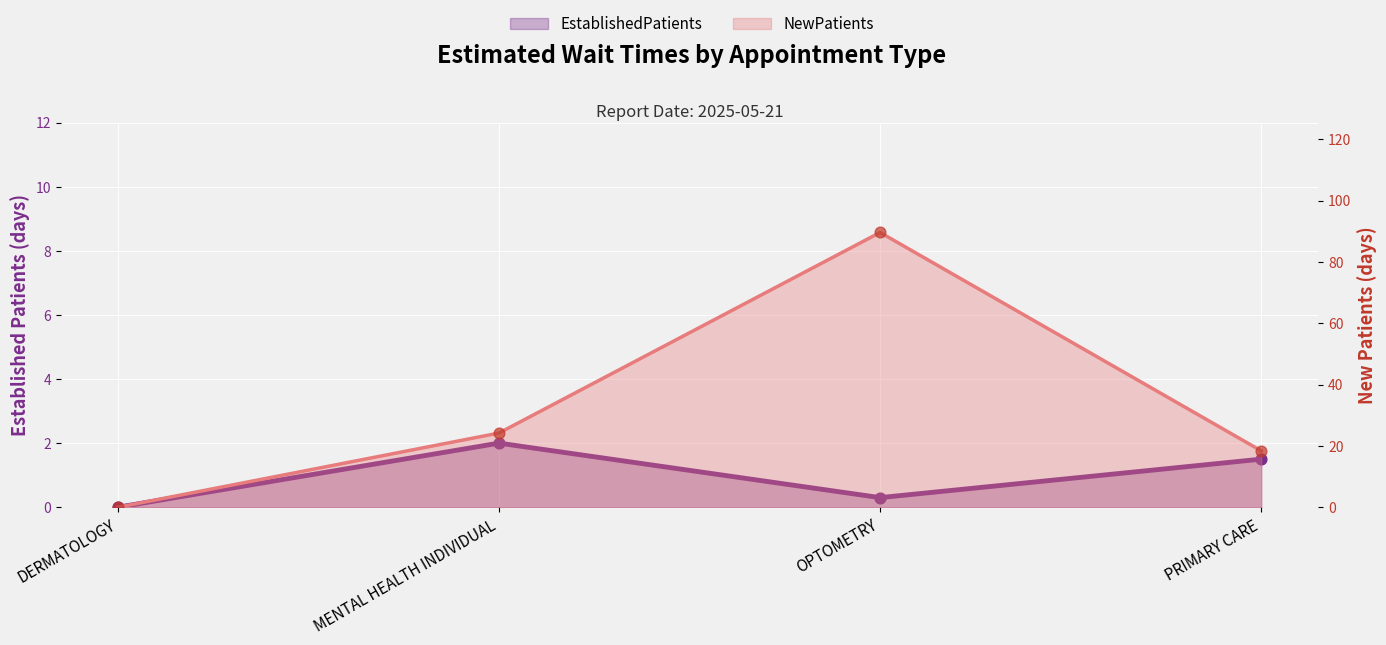

Which series has the largest Y range (max minus min)?

NewPatients